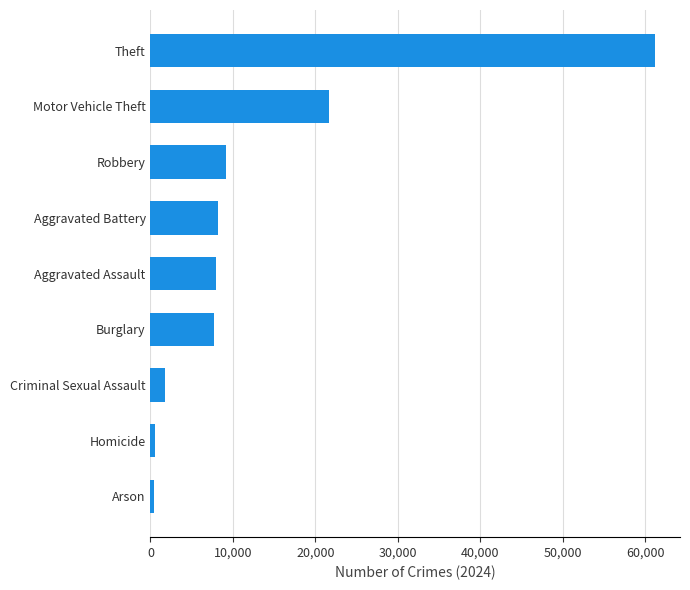

How many categories are shown in the chart?

9